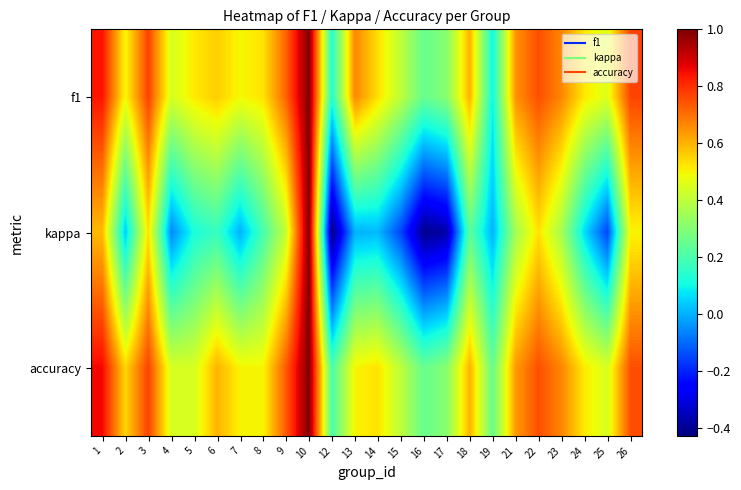

Which series changed the most between 7 and 24?

kappa